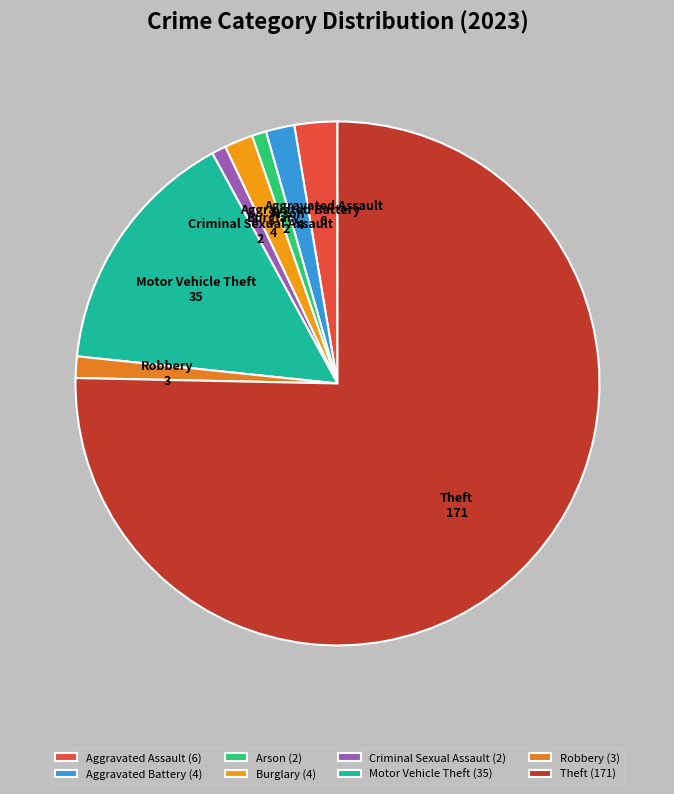

True or false: Robbery accounts for 1% of the total.

True